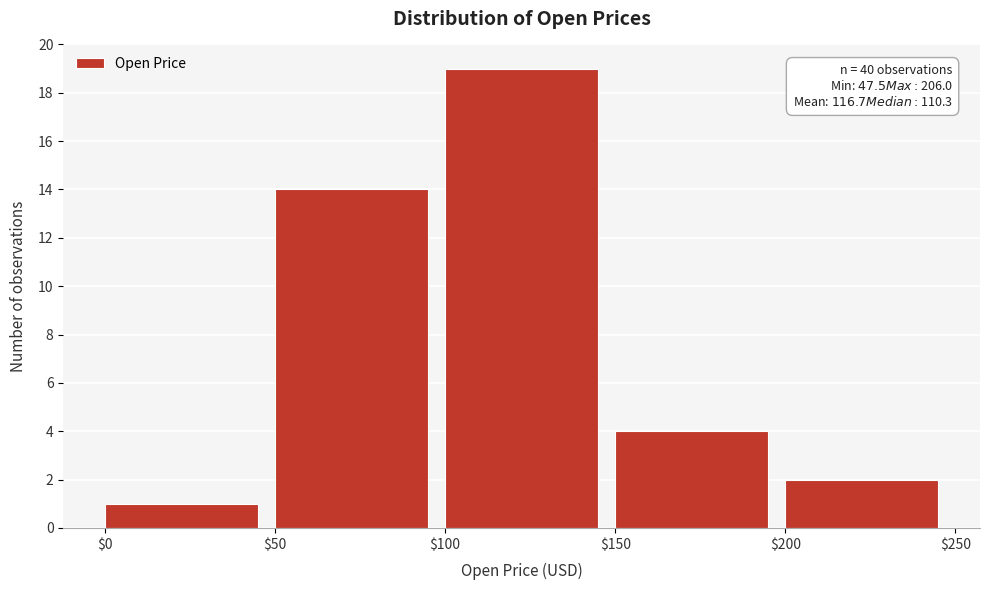

Over which range of the x-axis is the bar tallest?

$100 to $150